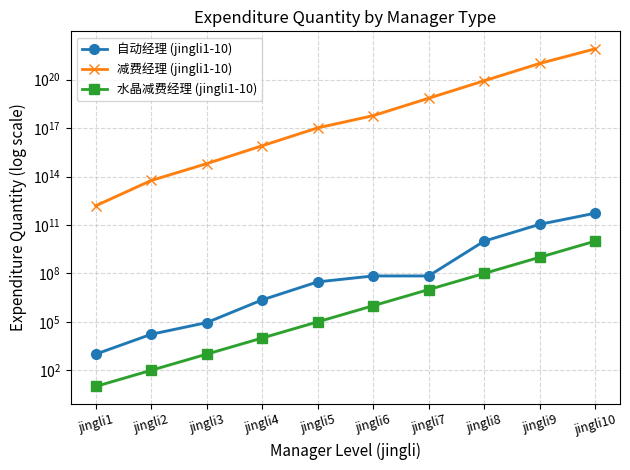

What is the value of the 自动经理 (jingli1-10) point at the 2nd from the left?

17000